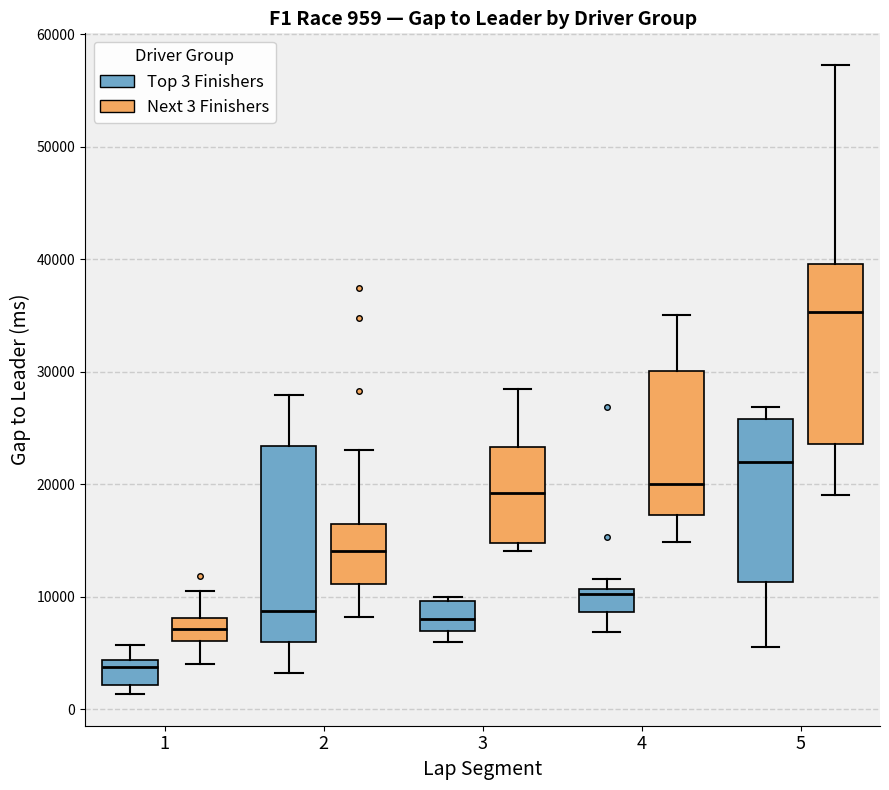

Comparing the boxes themselves (not the whiskers), which one is the tallest?

2 (Top 3 Finishers)